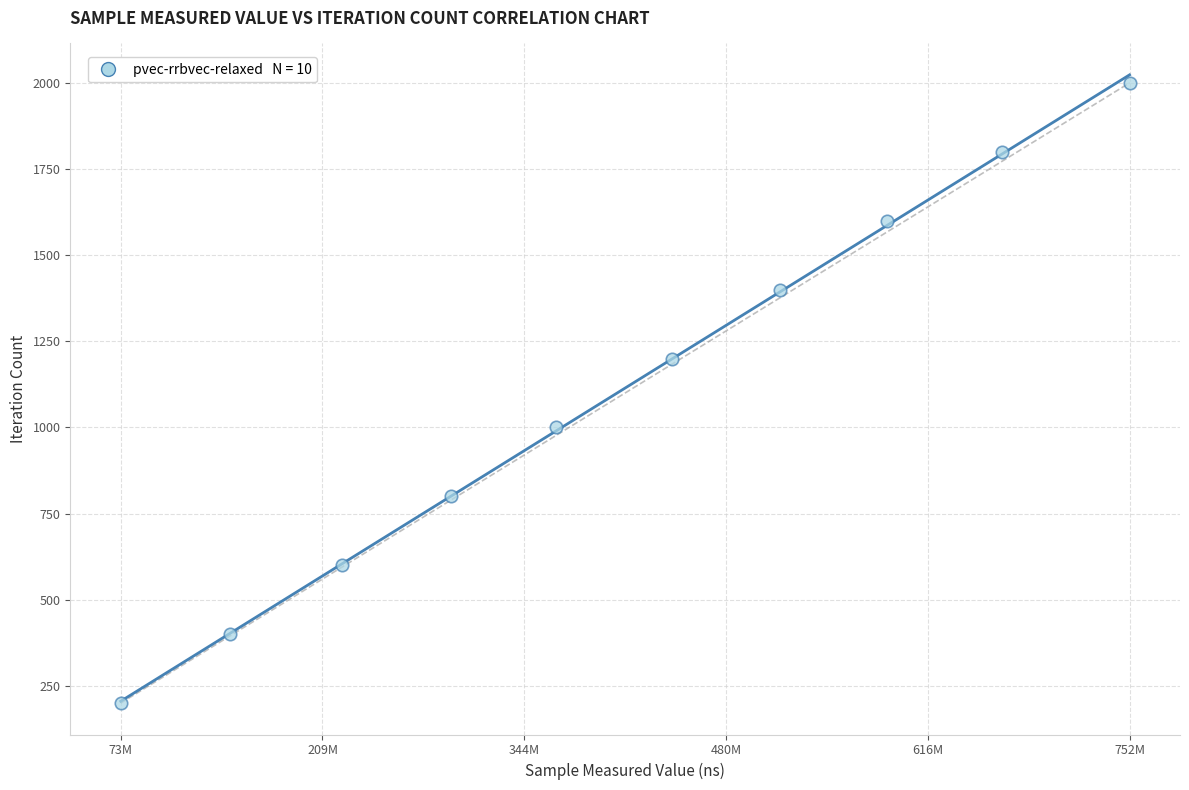

What is the average X value?

406981588